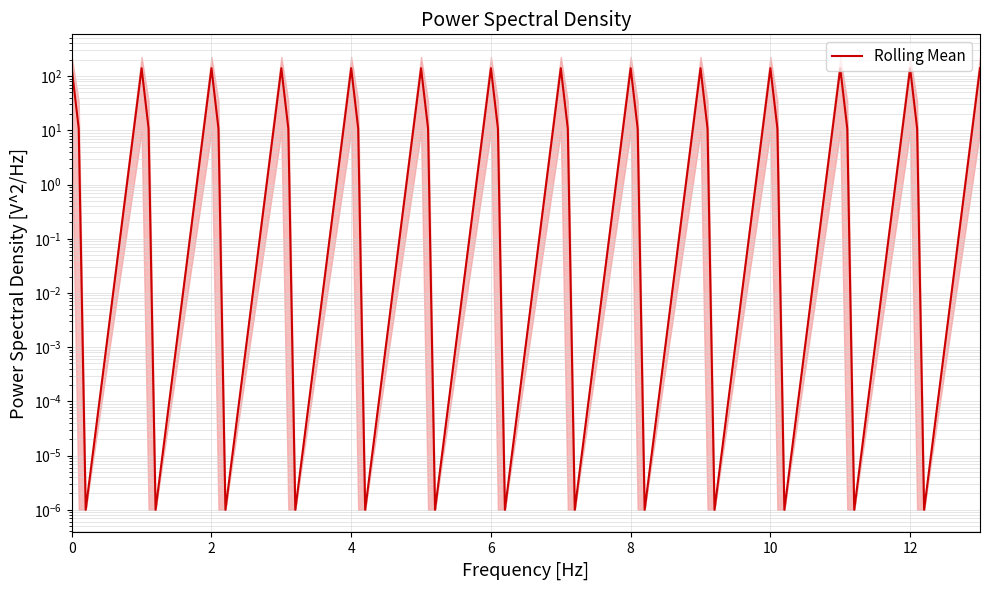

Reading right to left, extract all data points from this chart.

140.1	0.0	10.8	140.1	0.0	10.8	140.1	0.0	10.8	140.1	0.0	10.8	140.1	0.0	10.8	140.1	0.0	10.8	140.1	0.0	10.8	140.1	0.0	10.8	140.1	0.0	10.8	140.1	0.0	10.8	140.1	0.0	10.8	140.1	0.0	10.8	140.1	0.0	10.8	140.1